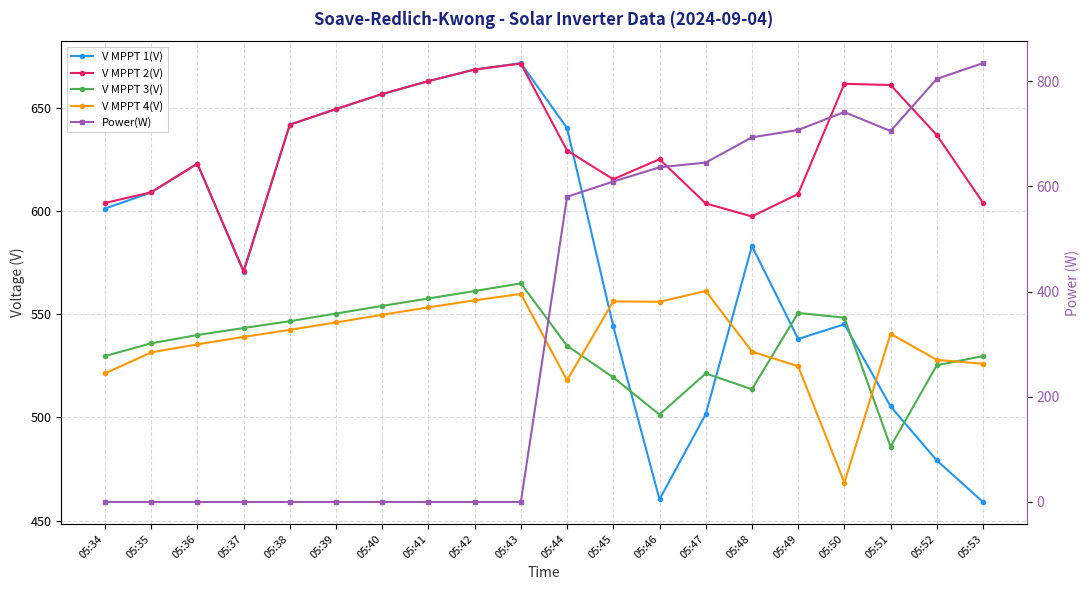

At which category does V MPPT 2(V) reach its first local valley?

05:37